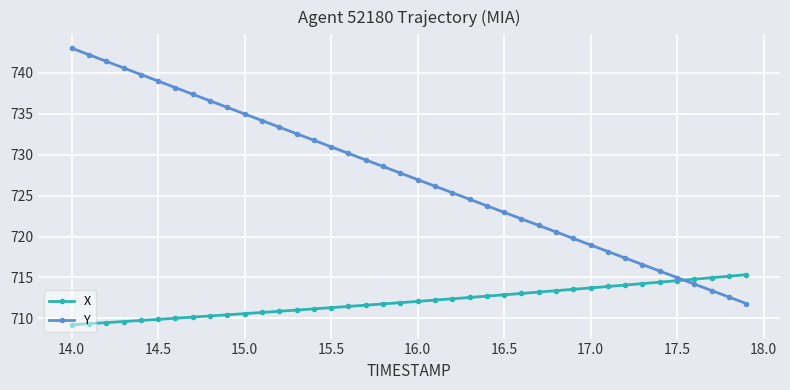

What is the maximum value for Y?

743.0